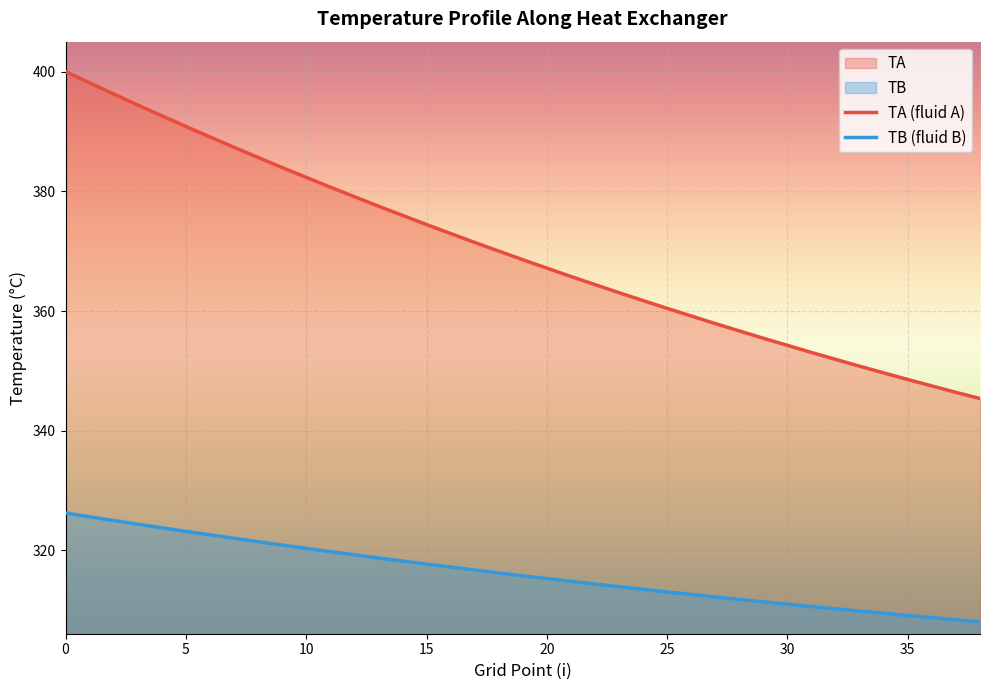

Rank the series by their average value, from lowest to highest.

TB (fluid B), TA (fluid A)